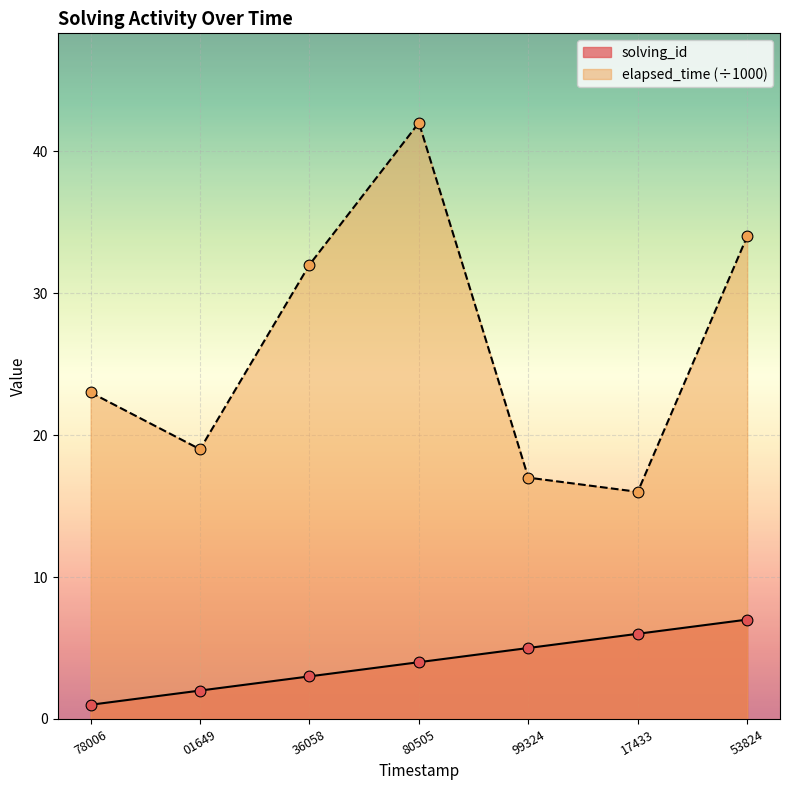

Which series has the largest total across all categories?

elapsed_time (÷1000)